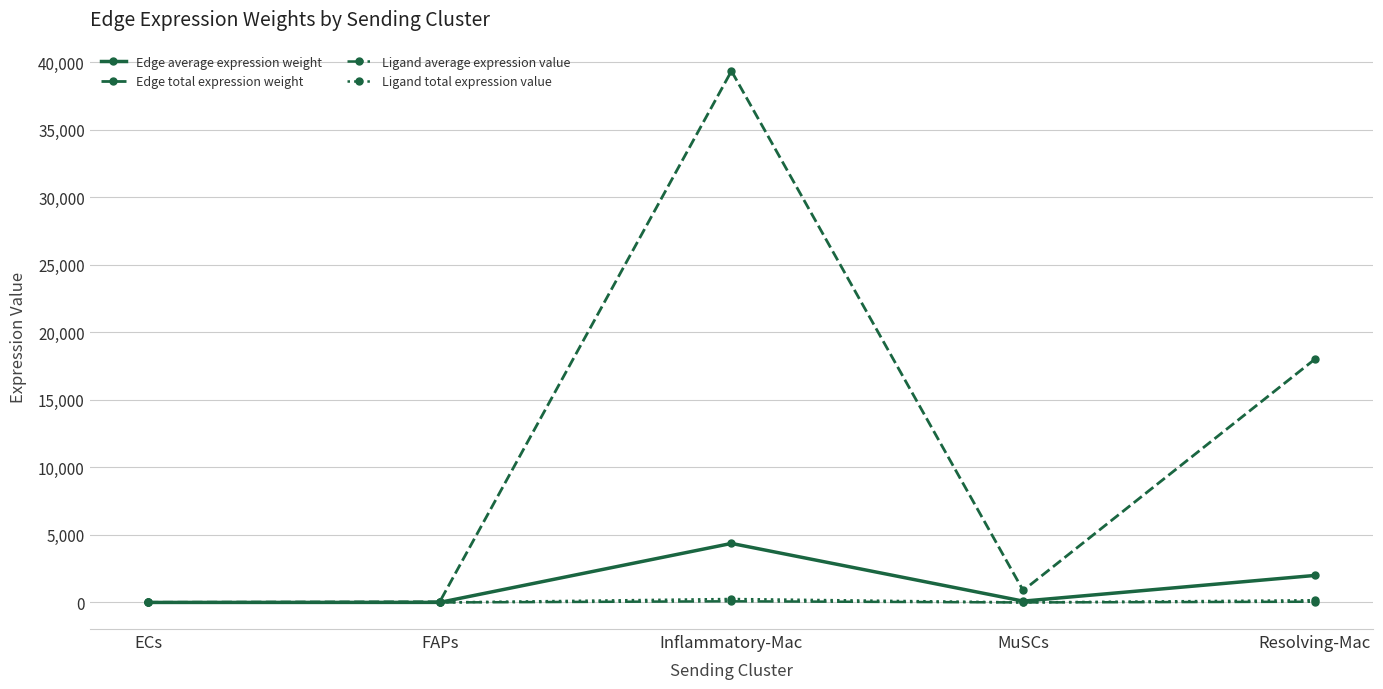

What are all the series names shown in the legend?

Edge average expression weight, Edge total expression weight, Ligand average expression value, Ligand total expression value